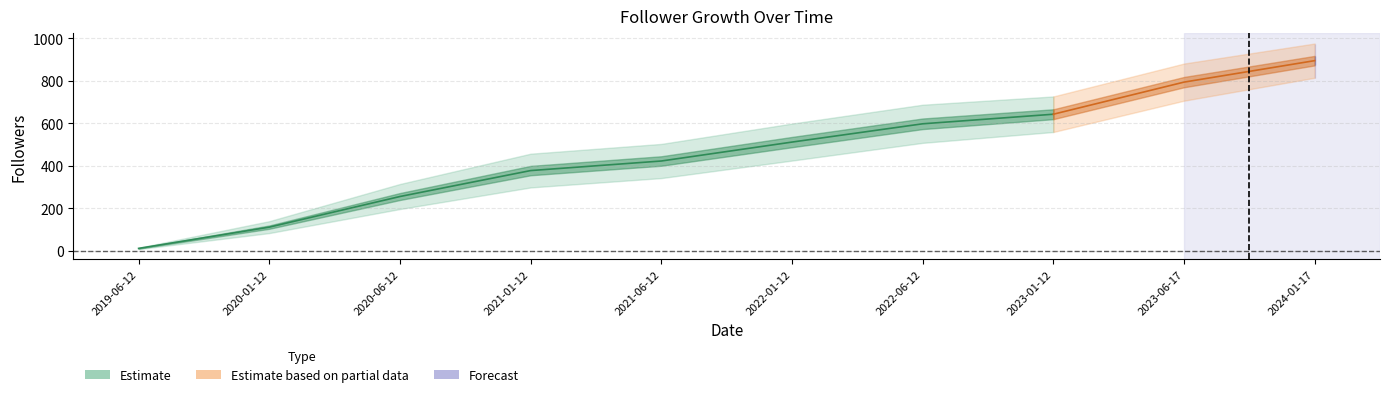

What is the value of the 9th point from the left?

794